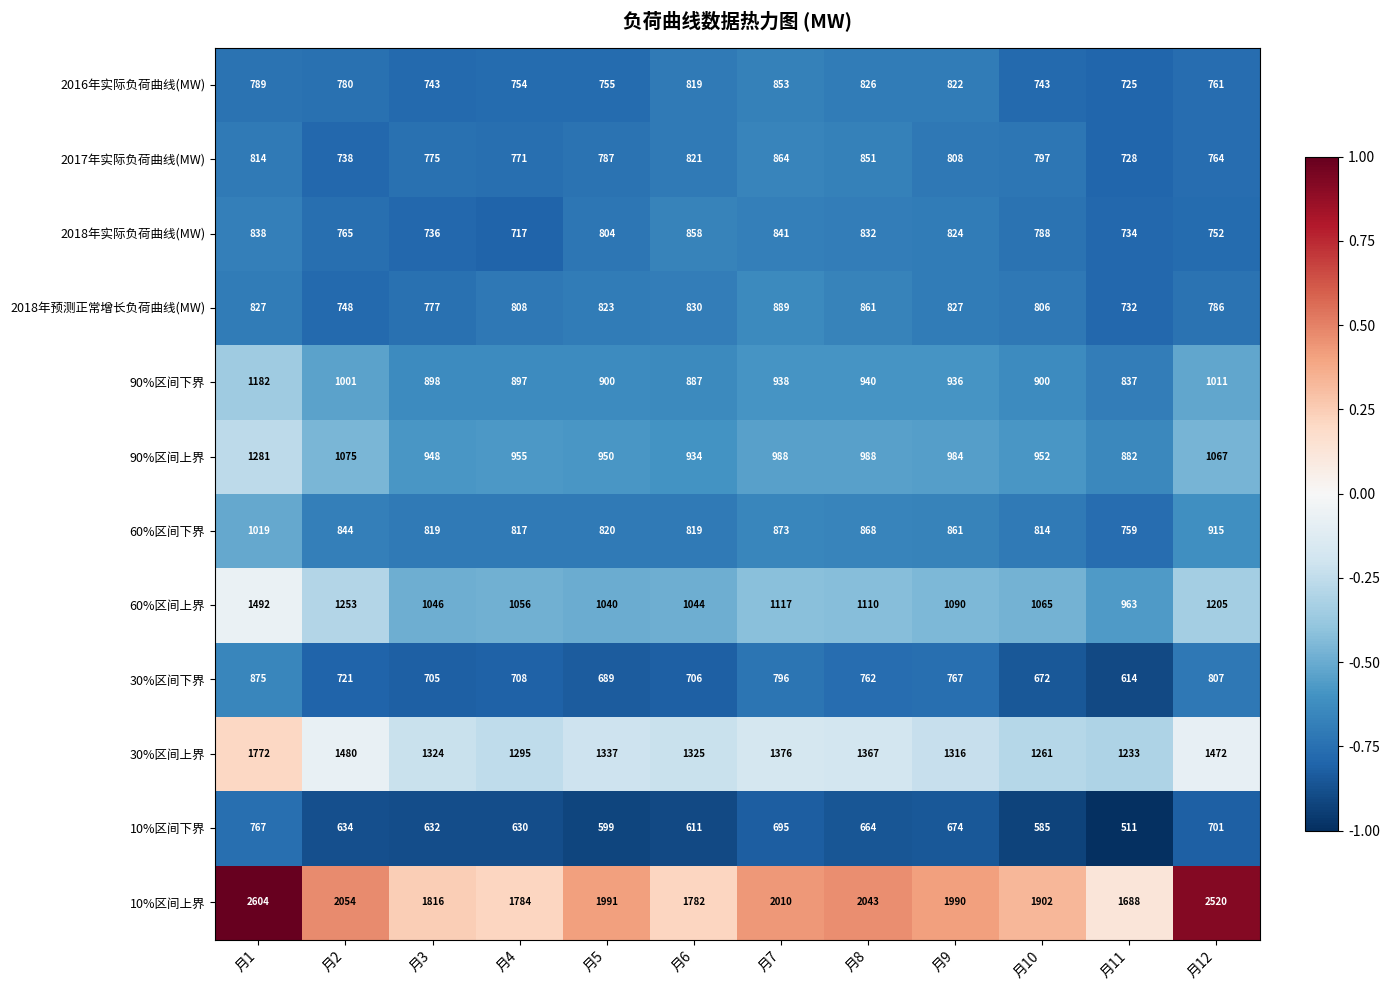

Is the value of 2018年实际负荷曲线(MW) at 月3 greater than the value of 60%区间上界 at 月11?

No